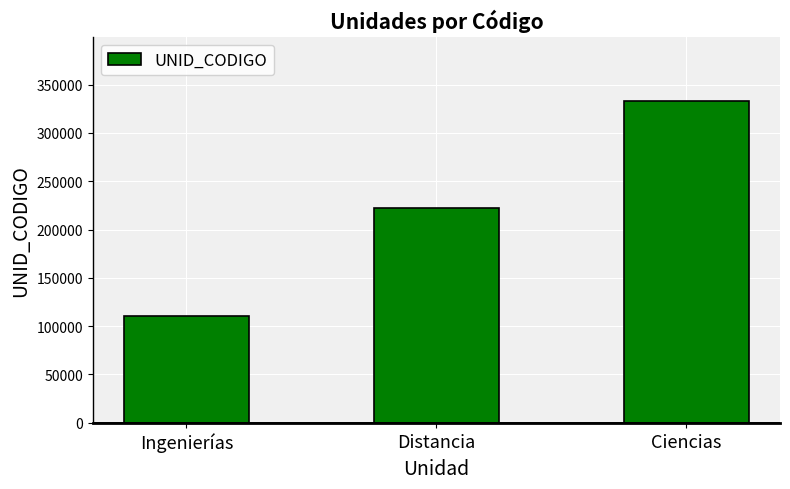

How many values are between 111000 and 333000?

3